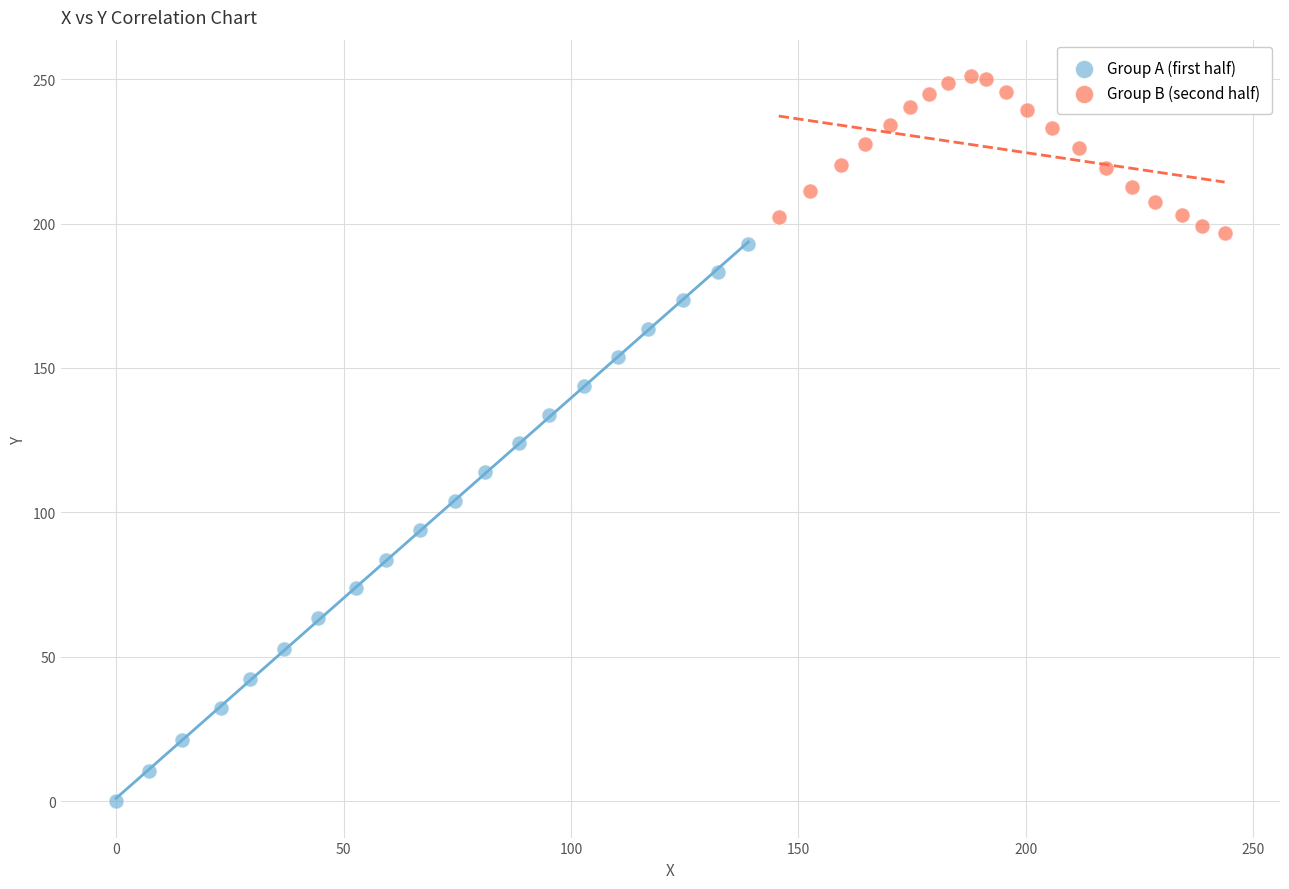

Which series reaches the minimum Y coordinate?

Group A (first half)